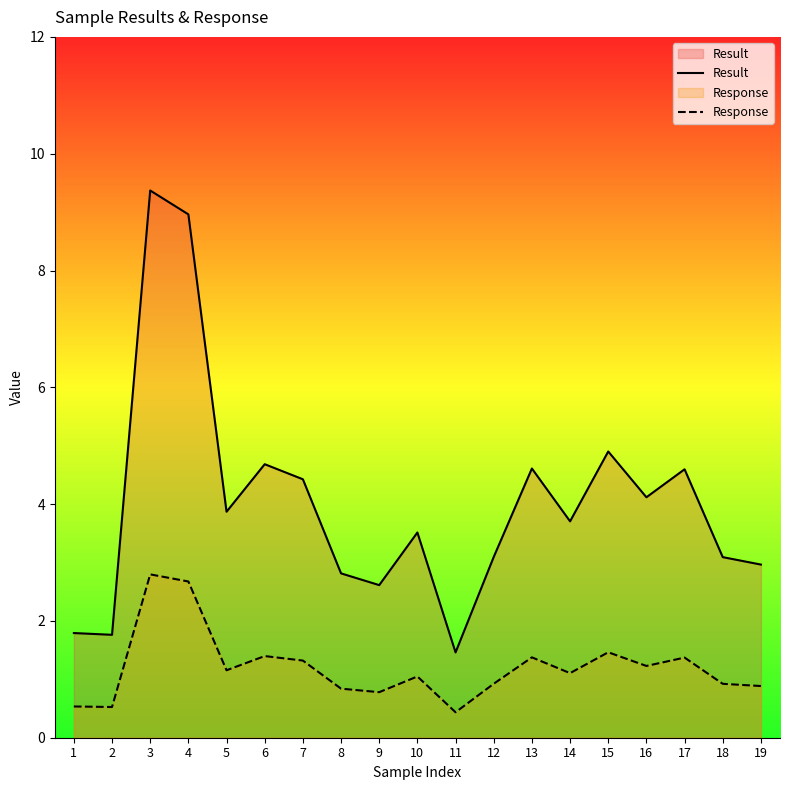

What is the difference between the Response values at 16 and 7?

0.1